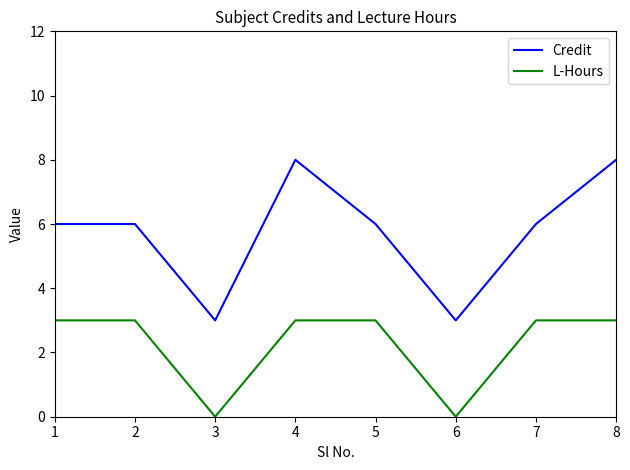

Rank the series by their maximum value, from highest to lowest.

Credit, L-Hours